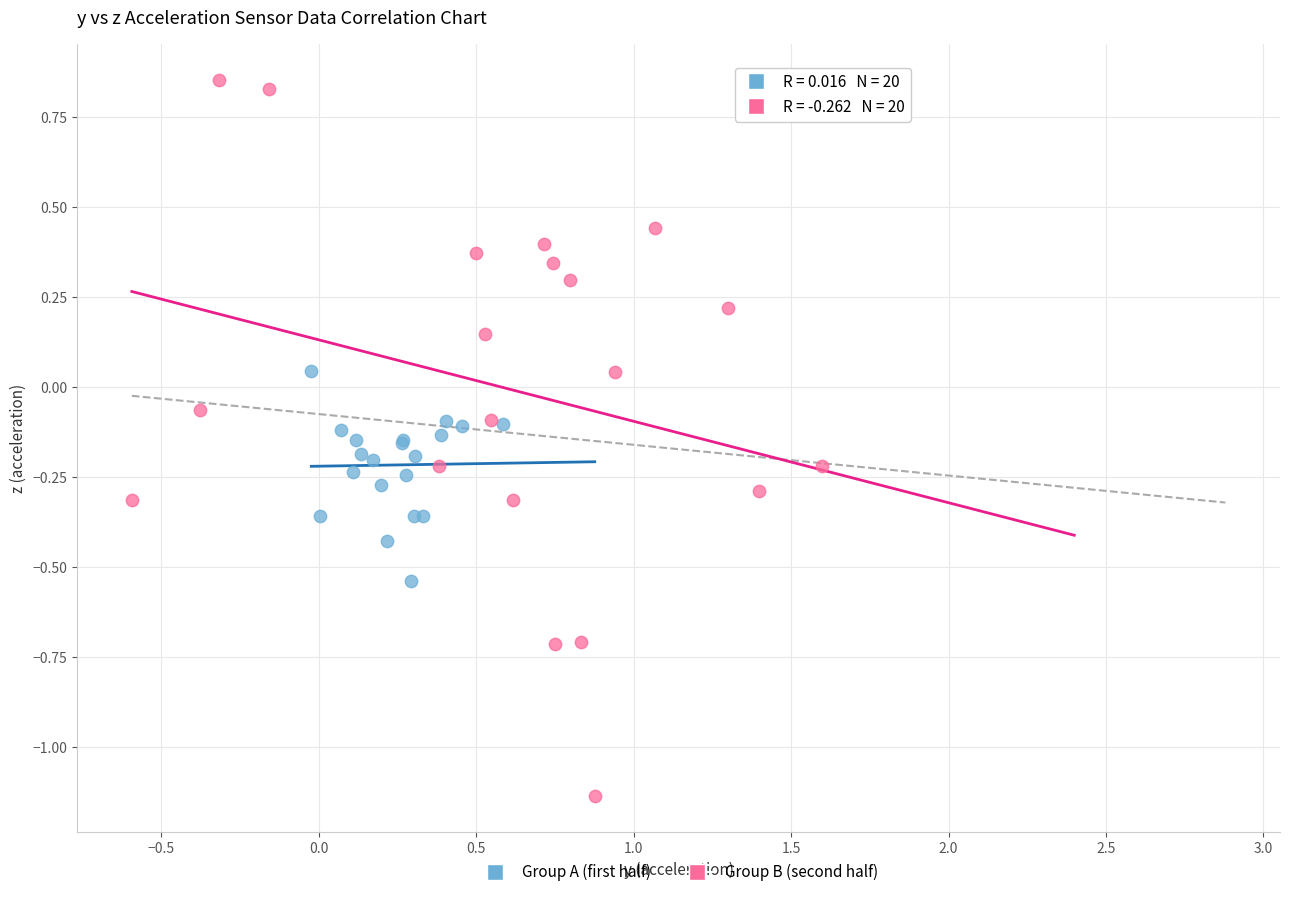

Which series has the widest spread of Y values?

Group B (second half)